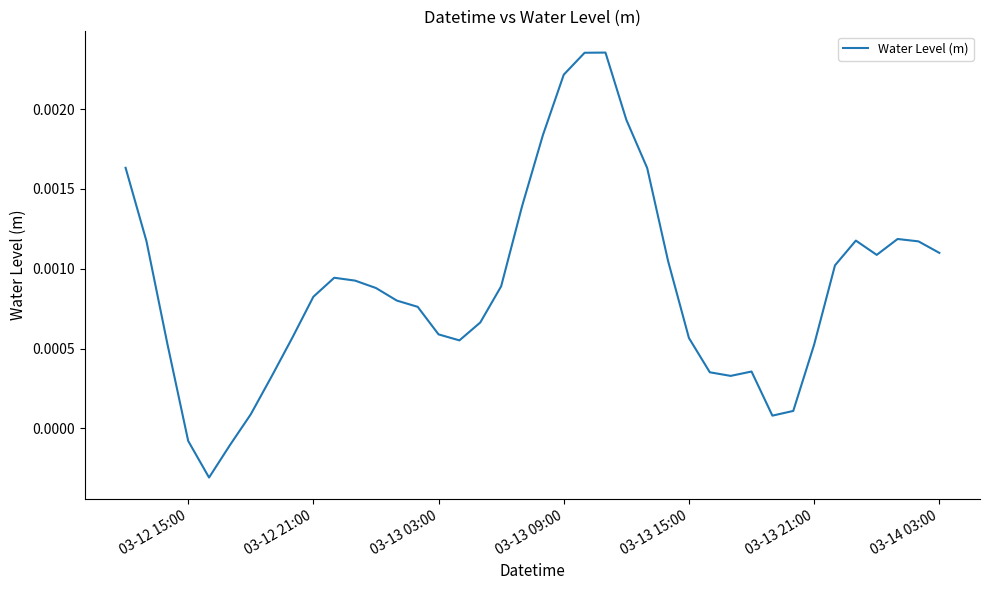

How many points are higher than both their immediate neighbors (excluding endpoints)?

5